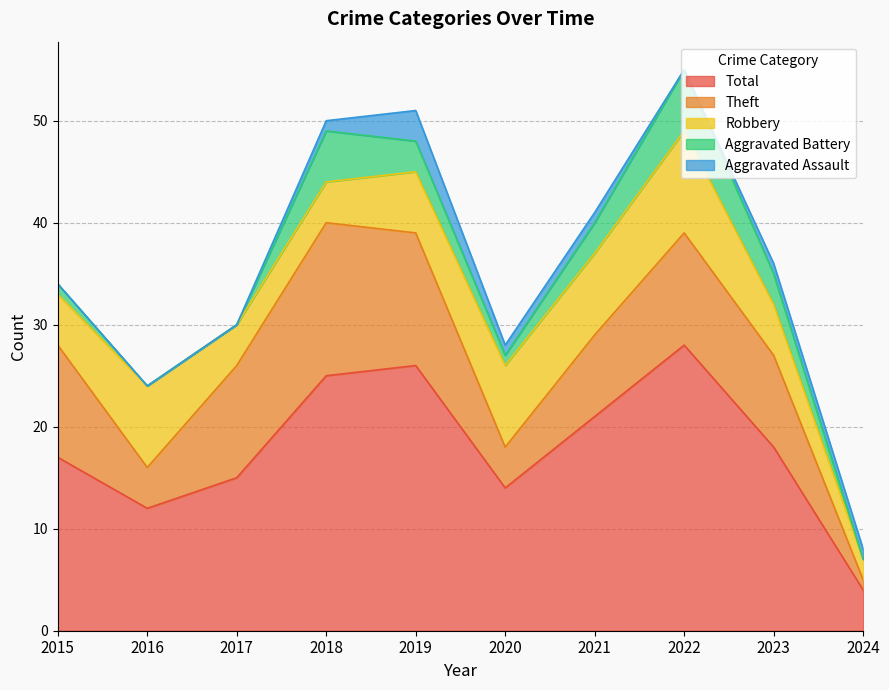

What is the total value across all series at 2022?

55